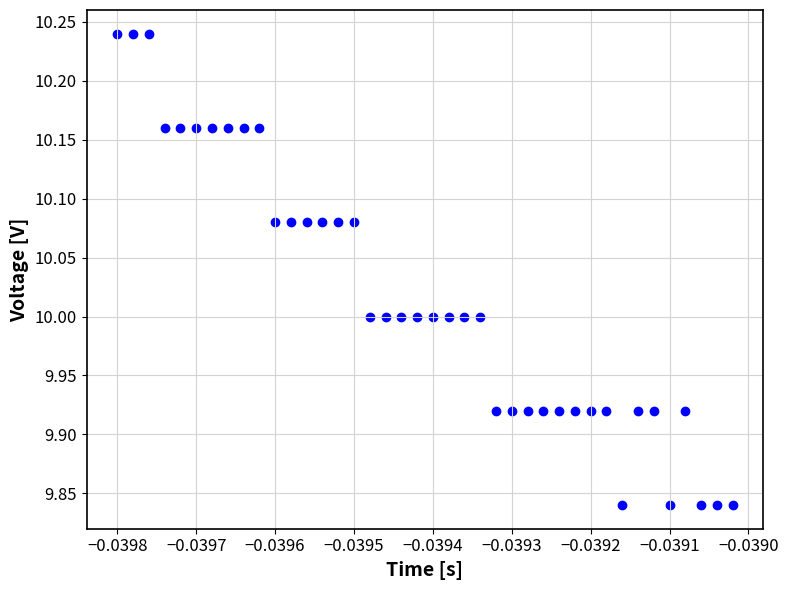

What is the range of Y values (max minus min)?

0.4